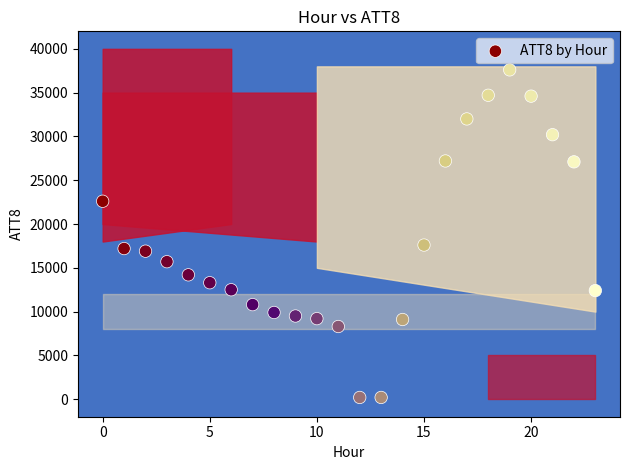

What is the range of Y values (max minus min)?

37400